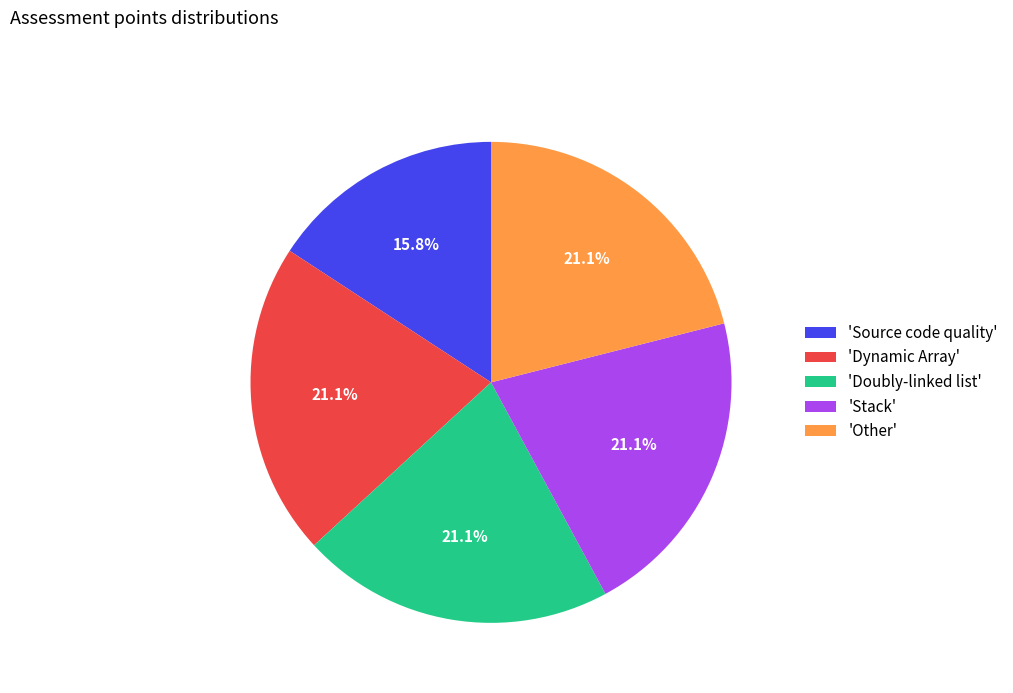

To the nearest percent, what is the difference between the largest and smallest slice percentages?

5%